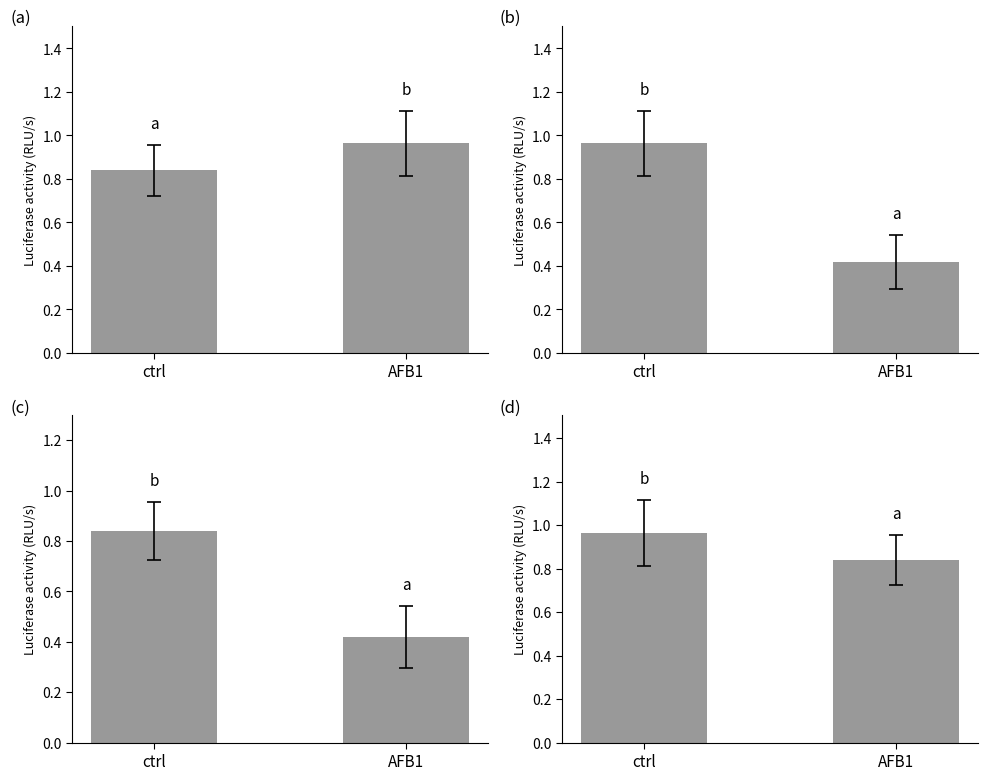

Rank the series by their maximum value, from lowest to highest.

in27 vs B11, in27 vs B14, B14 vs B11, B14 vs in27